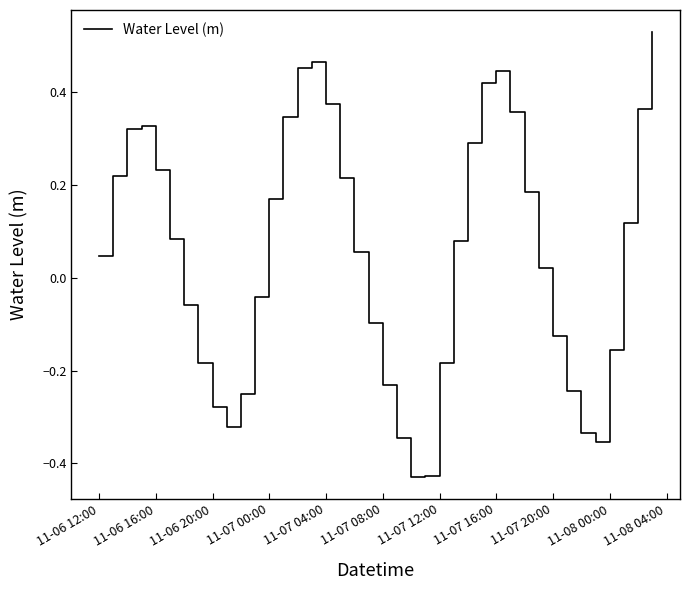

How many negative values are there?

17